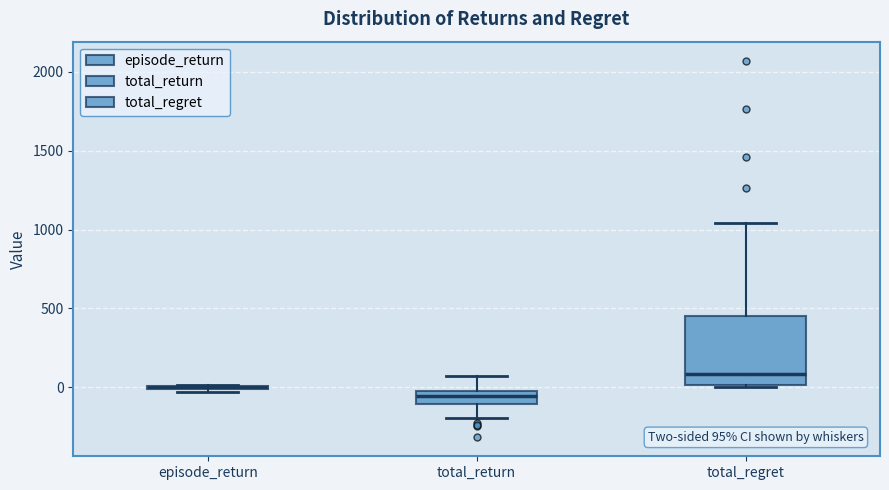

Comparing the boxes themselves (not the whiskers), which one is the tallest?

total_regret